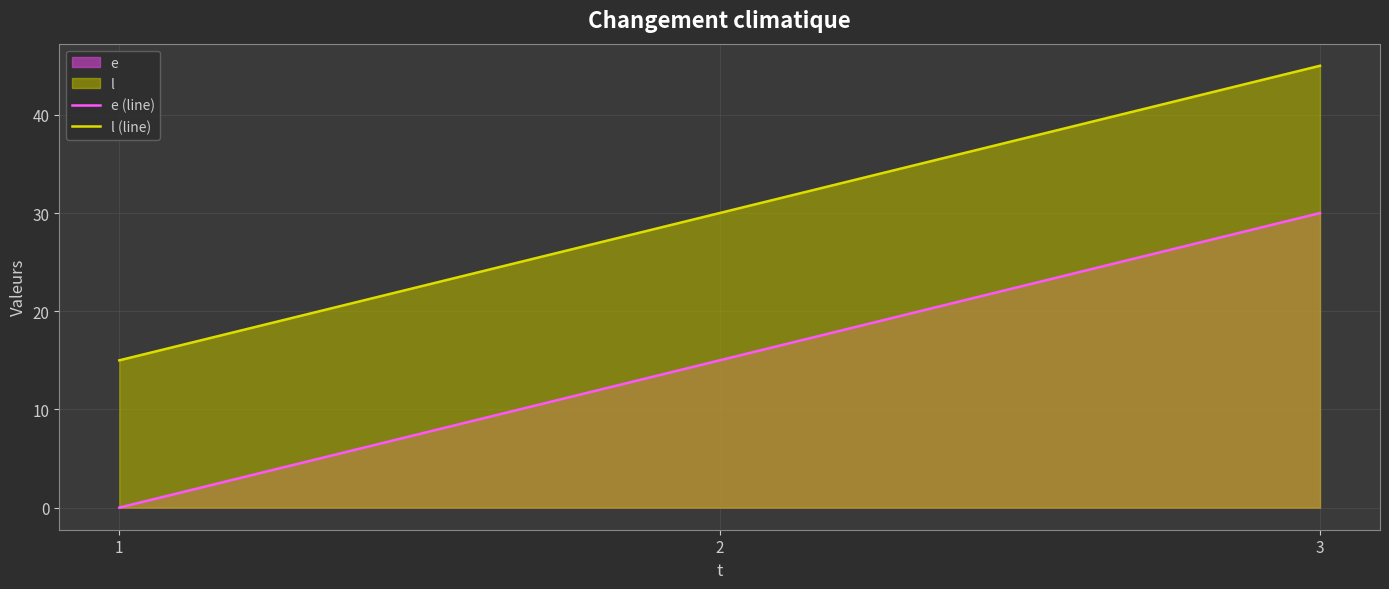

How many series are shown in this chart?

2